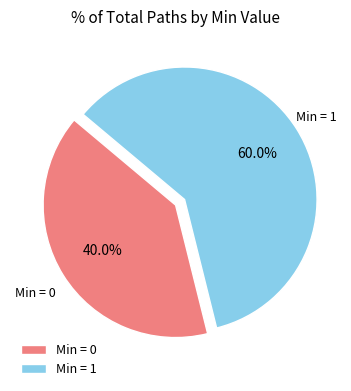

What is the total percentage of Min = 1 and Min = 0?

100.0%